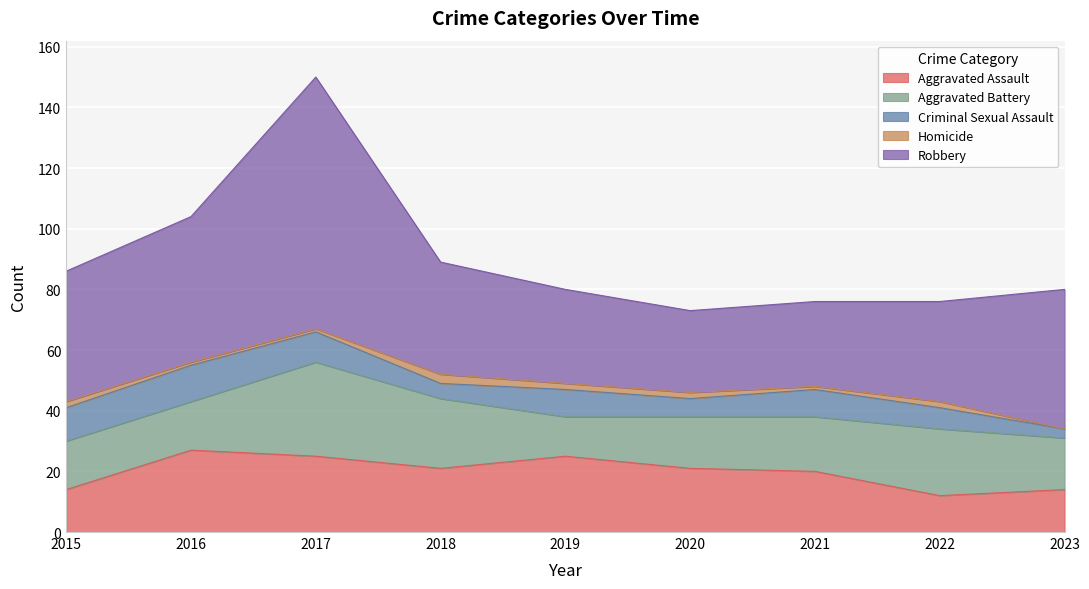

What is the total value across all series at 2017?

150